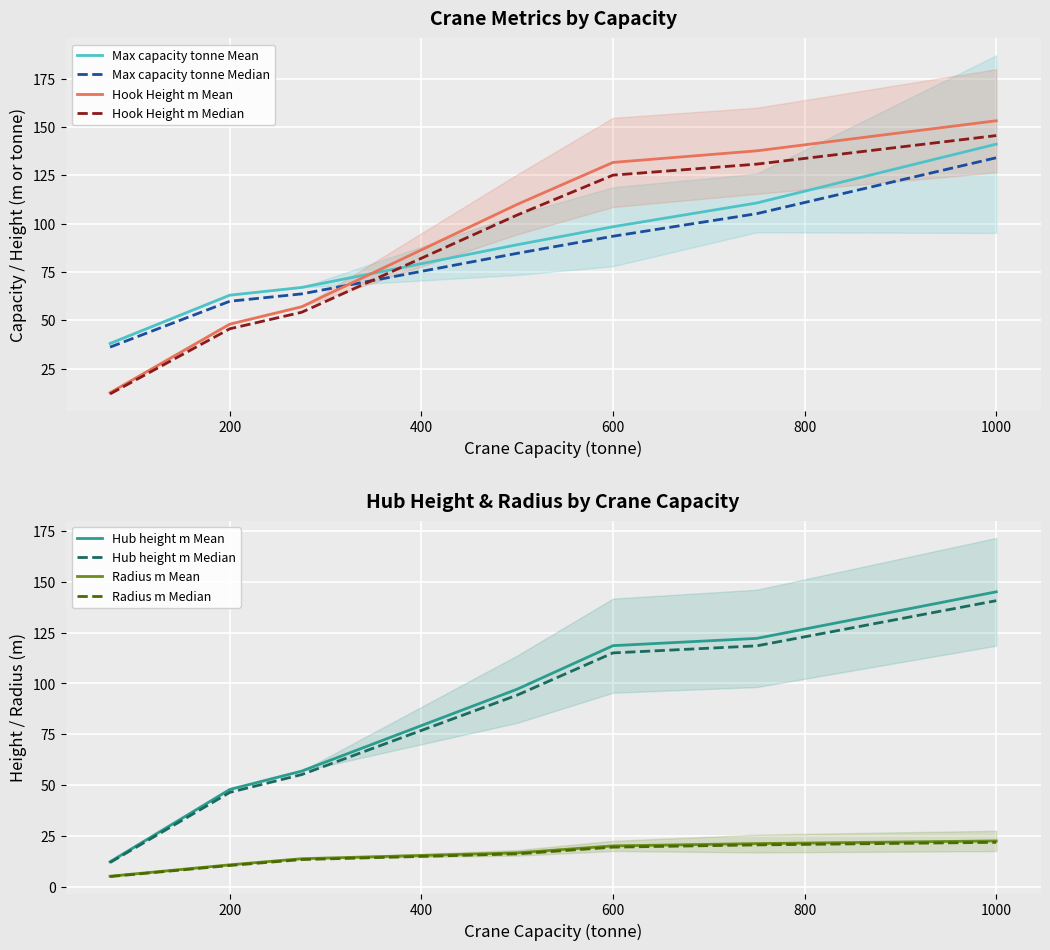

What is the lowest value of the Hook Height m Median series?

11.9